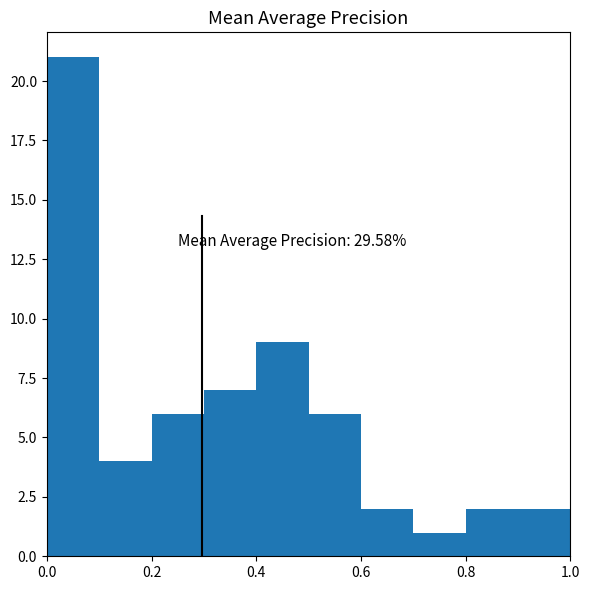

Over which range of the x-axis is the bar tallest?

0.0 to 0.1